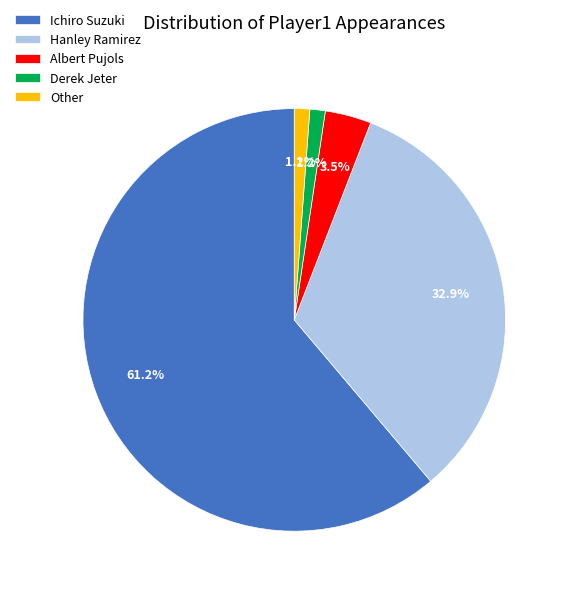

Count the number of slices in the pie.

5